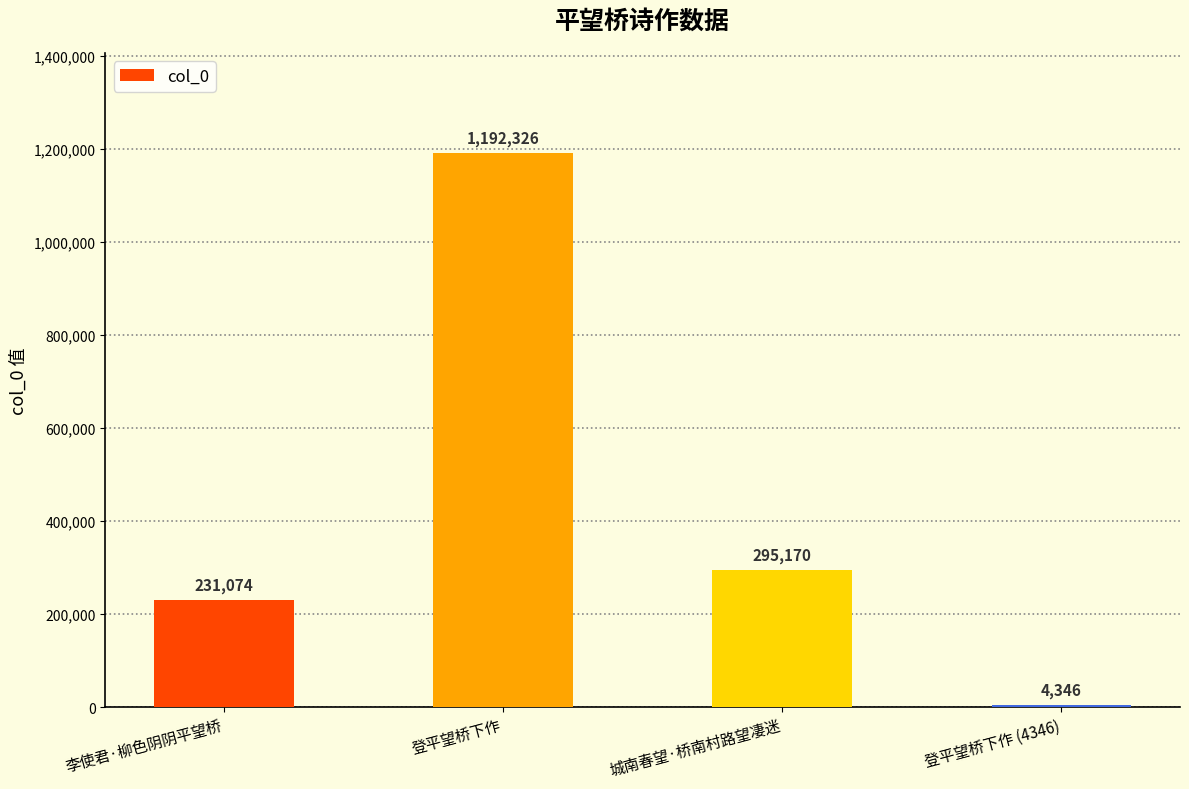

Count the number of data series in this chart.

1